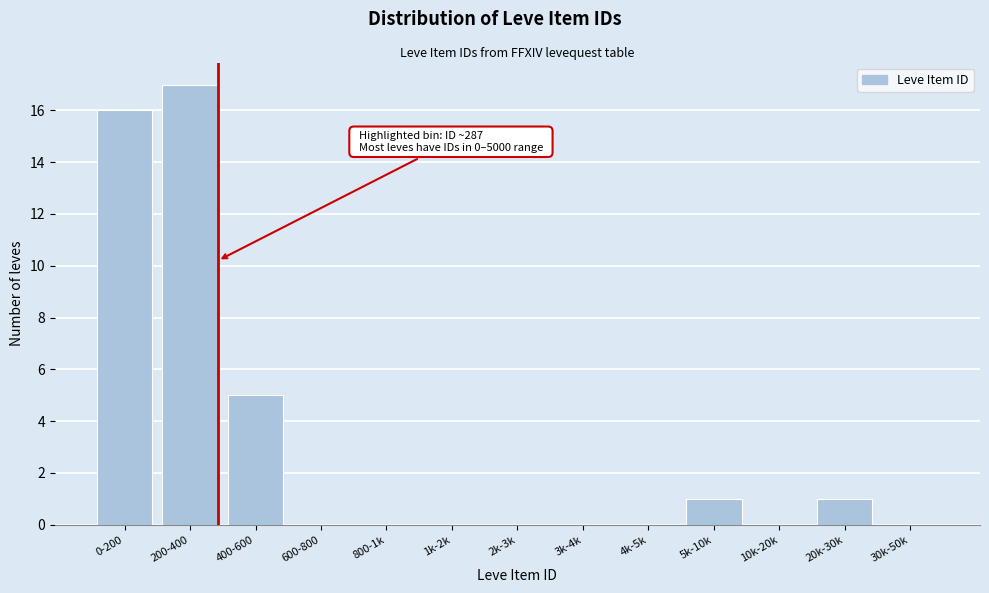

Reading left to right, what are all the values shown in this chart?

0-200=16	200-400=17	400-600=5	600-800=0	800-1k=0	1k-2k=0	2k-3k=0	3k-4k=0	4k-5k=0	5k-10k=1	10k-20k=0	20k-30k=1	30k-50k=0